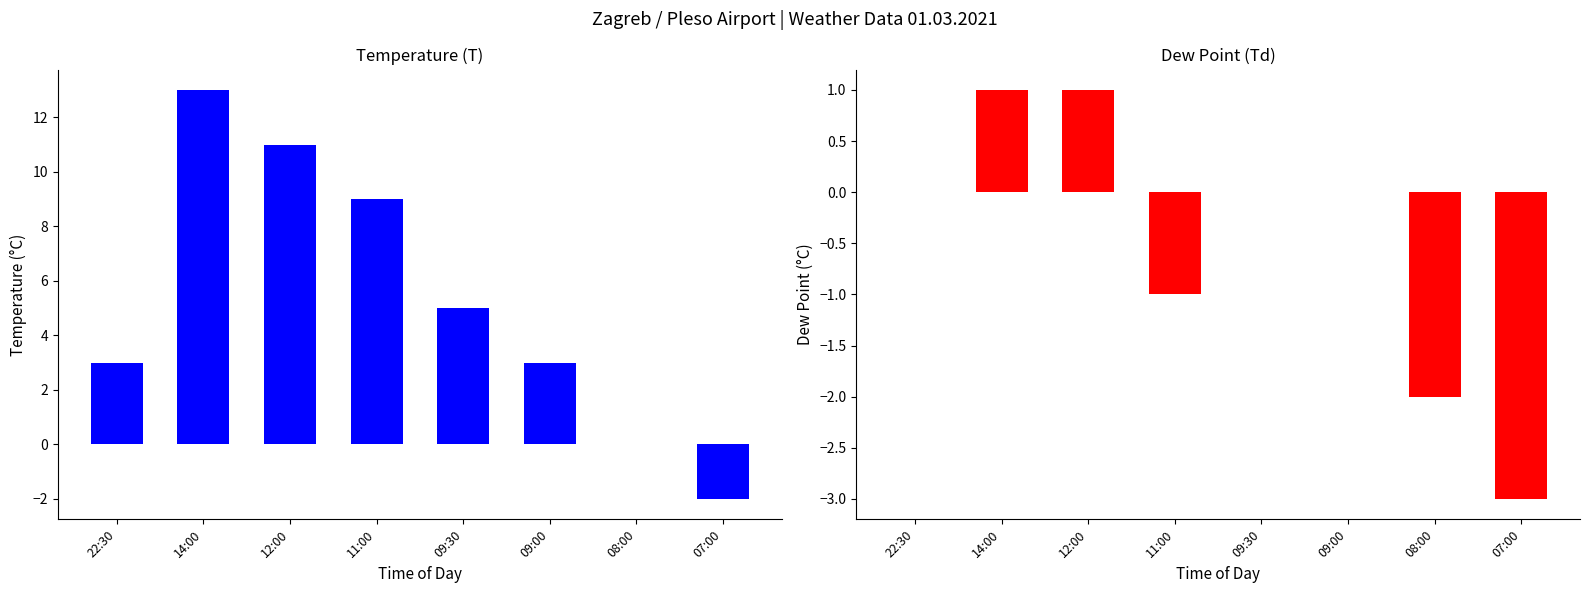

What is the spread (max minus min) of values at 11:00?

10